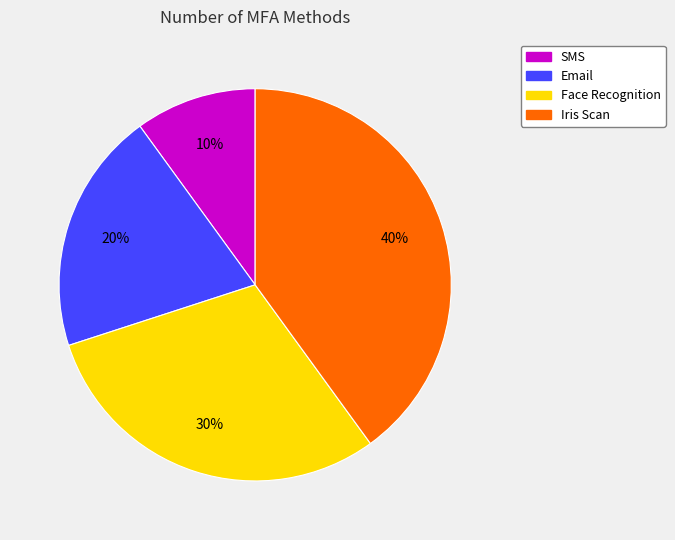

Is there any slice that represents more than half of the pie?

No